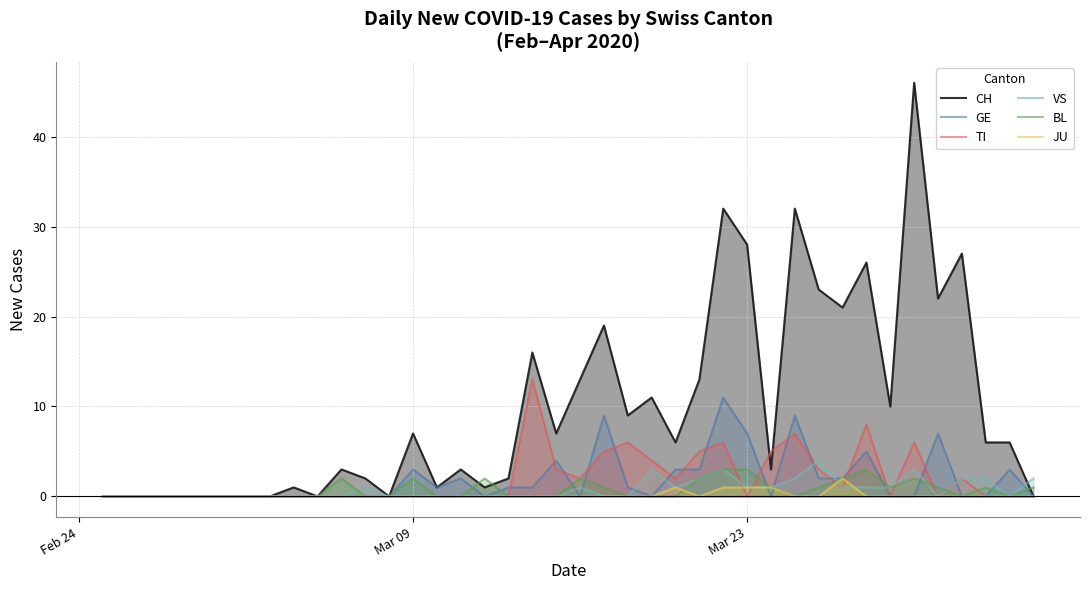

In BL, how many points are lower than both neighbors (excluding endpoints)?

4